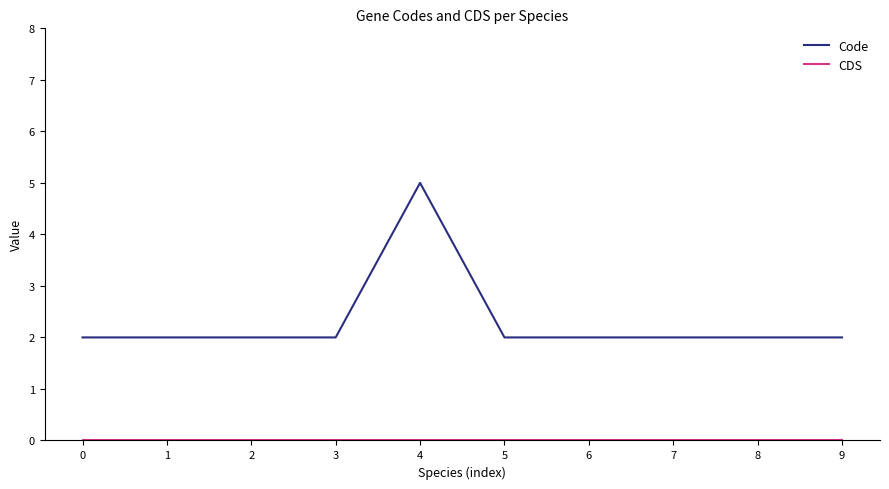

Between 4 and 8, which series saw the biggest shift?

Code